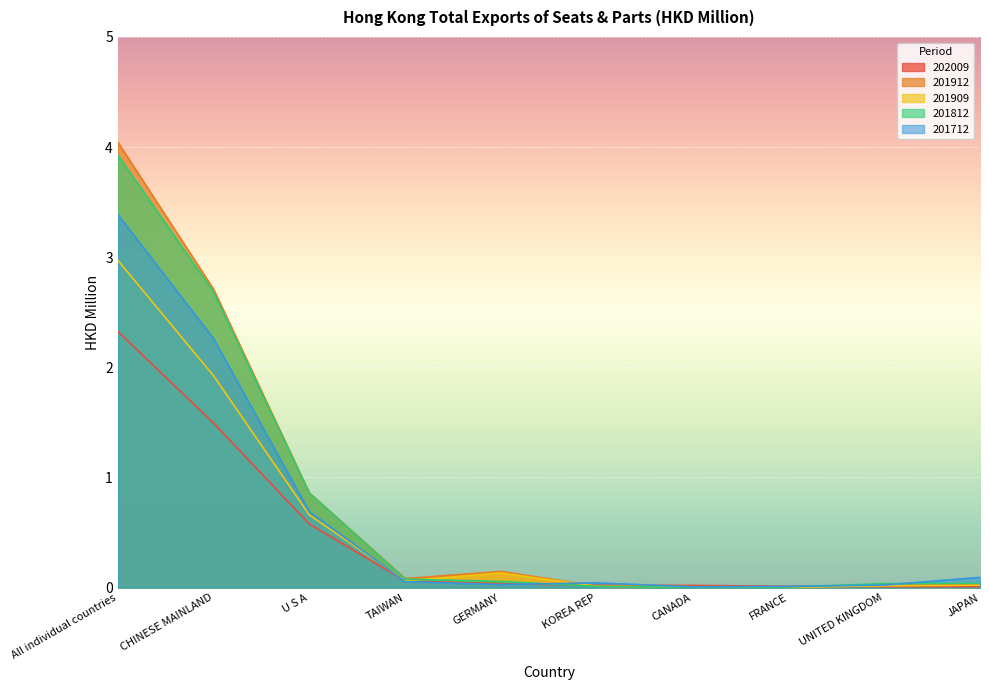

What is the average value of the 201909 series?

0.6